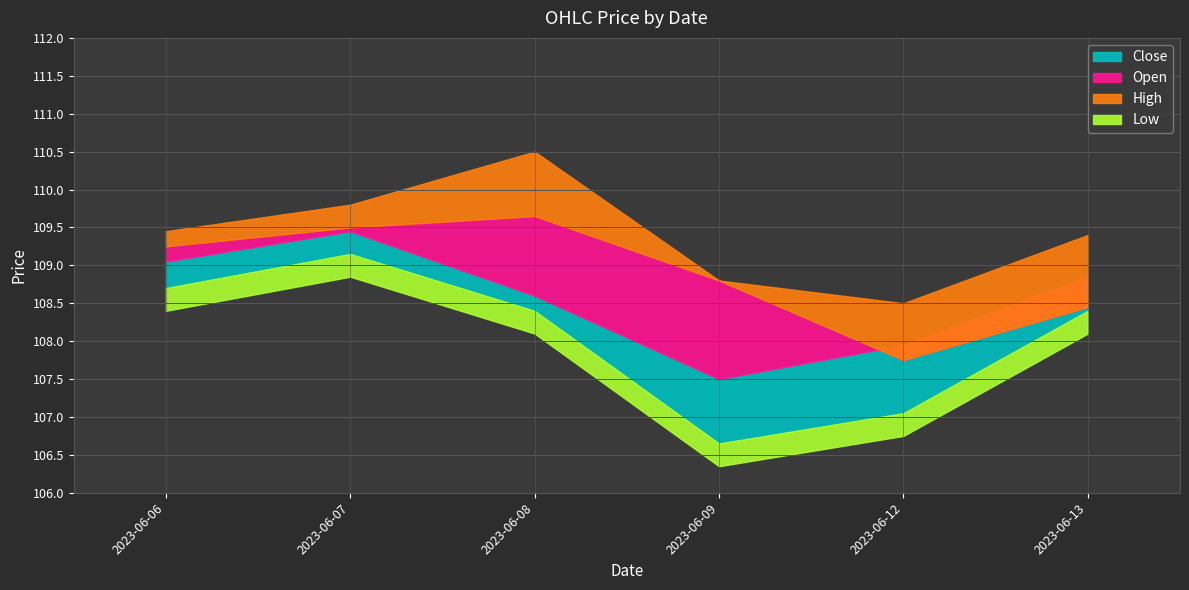

Which category has the highest value across all series?

2023-06-08